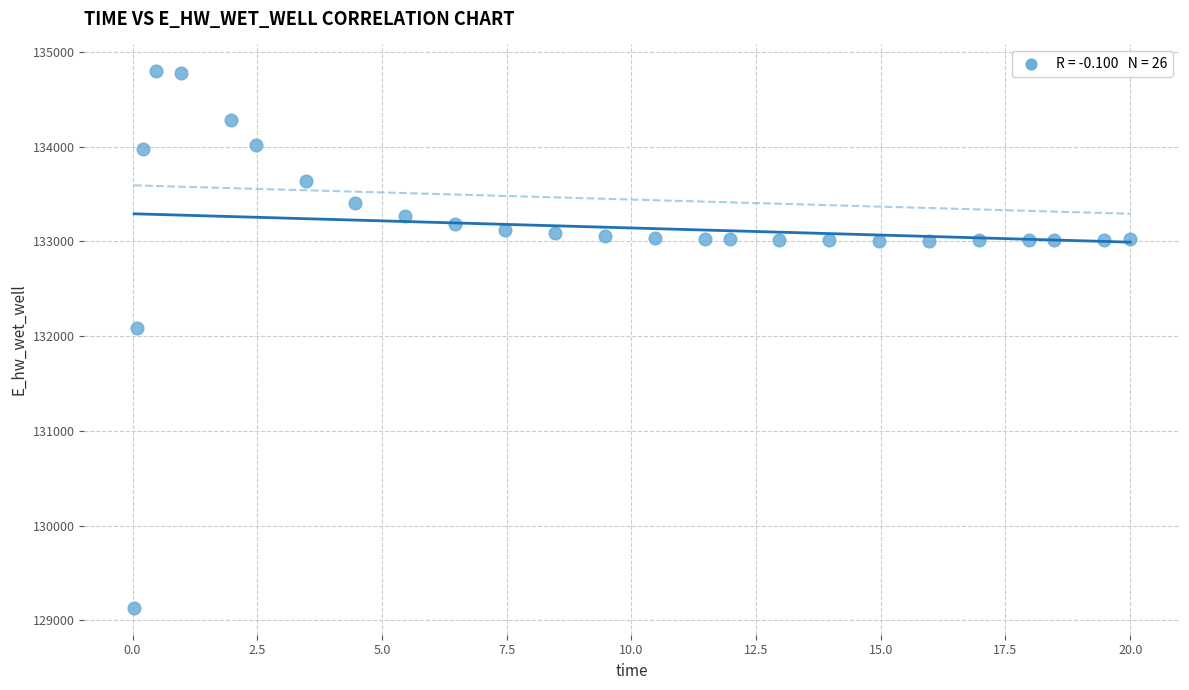

What is the range of X values (max minus min)?

20.0